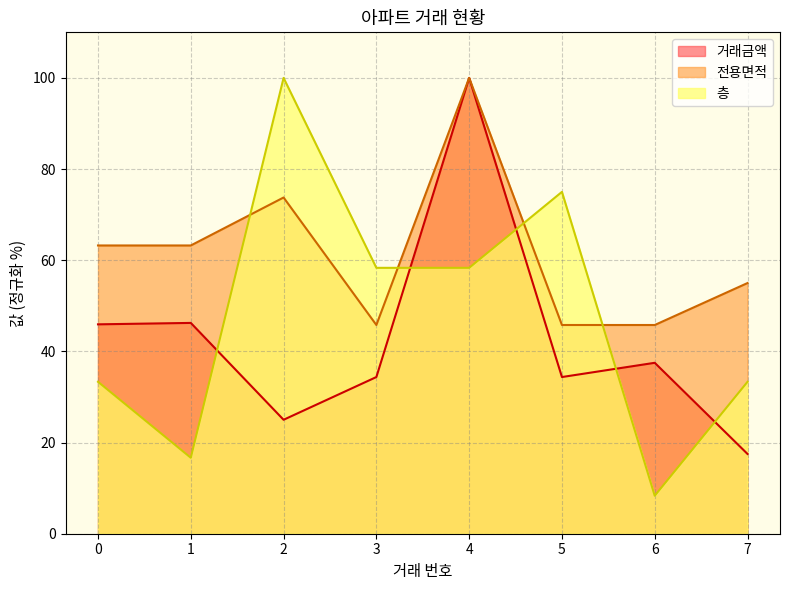

Reading right to left, what are all the values shown in this chart?

거래금액: 17.5	37.5	34.4	100.0	34.4	25.0	46.2	45.9
전용면적: 55.0	45.8	45.8	100.0	45.8	73.8	63.2	63.2
층: 33.3	8.3	75.0	58.3	58.3	100.0	16.7	33.3